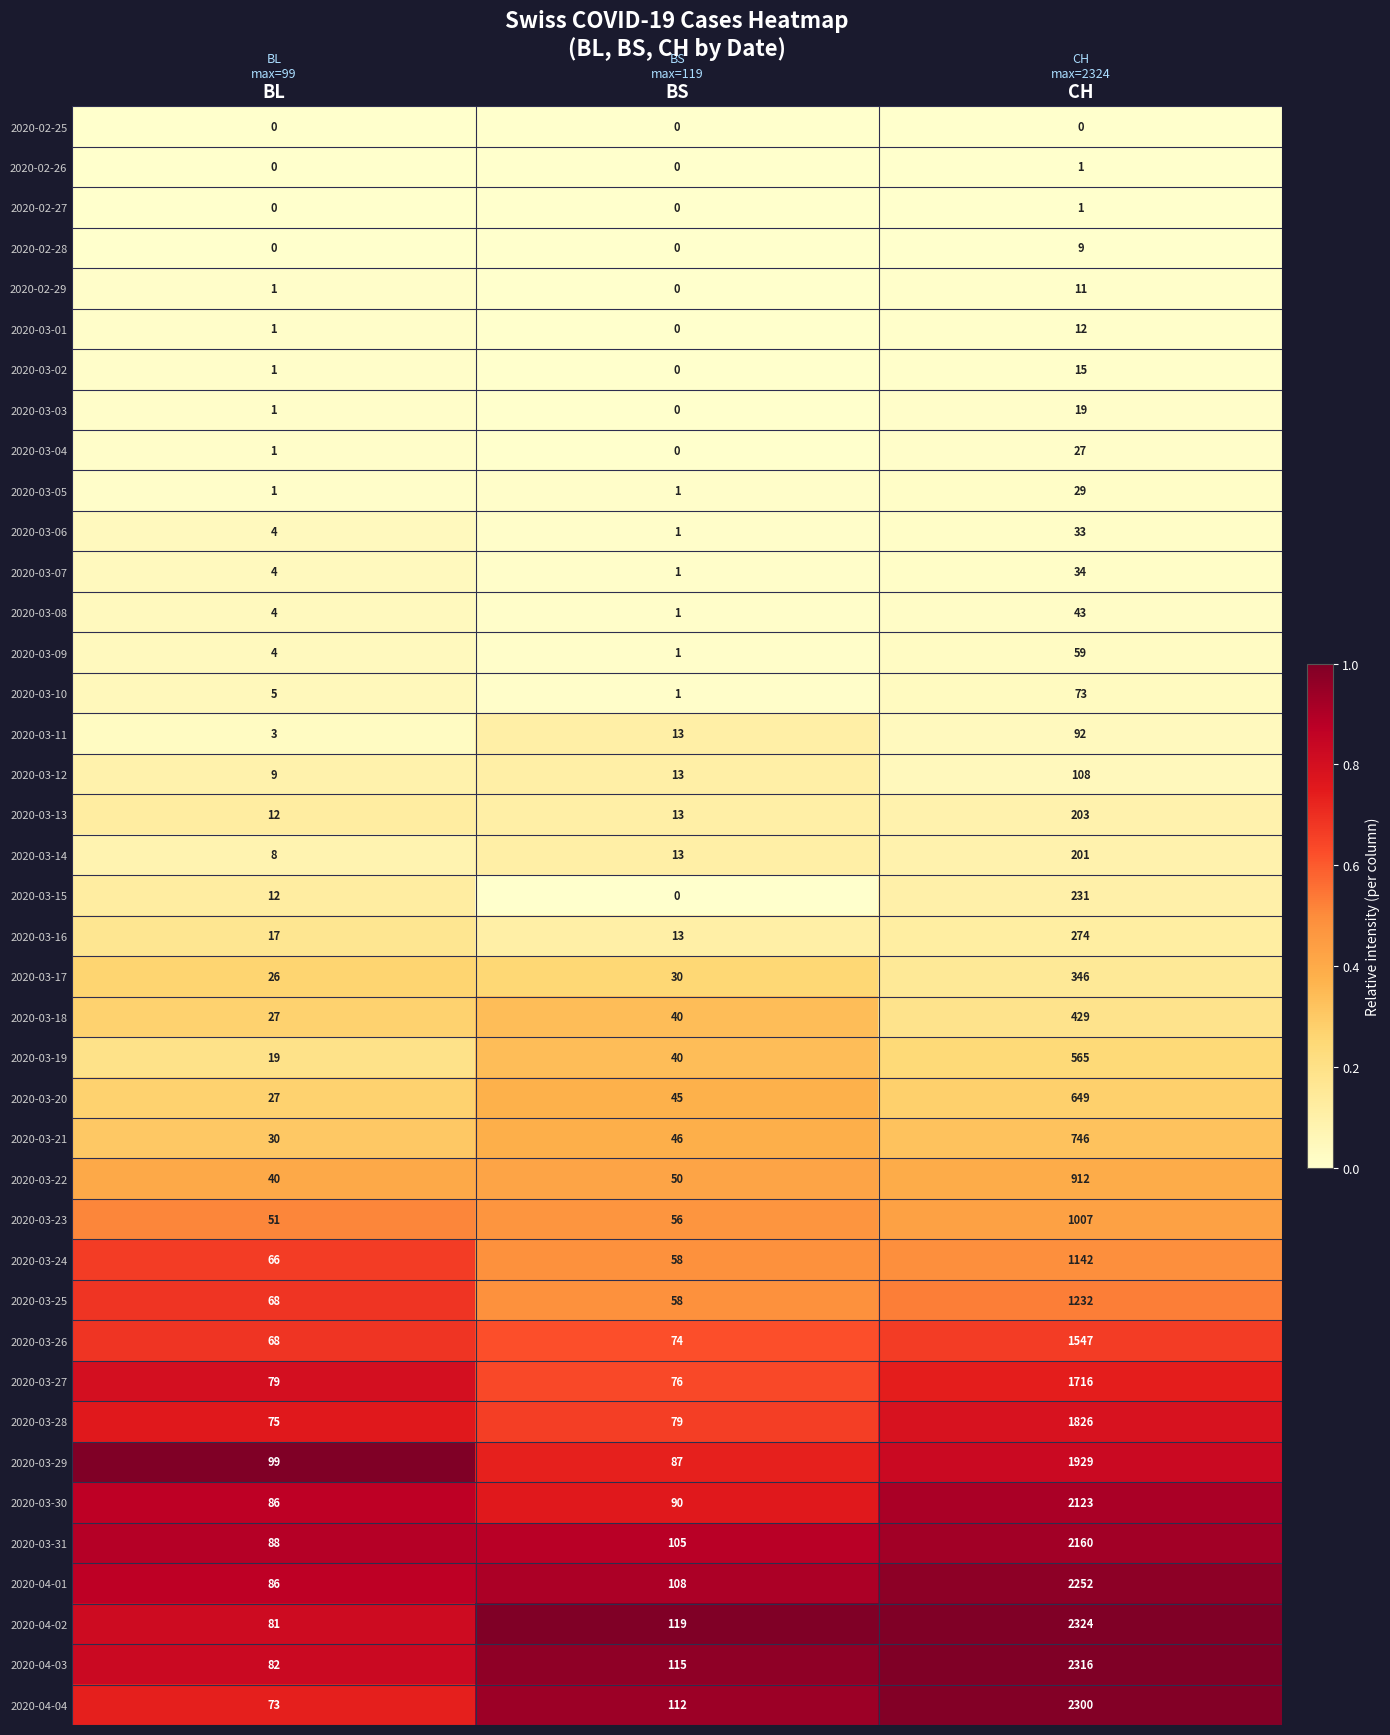

List the labels in order of 2020-03-23 value, smallest first.

BL, BS, CH